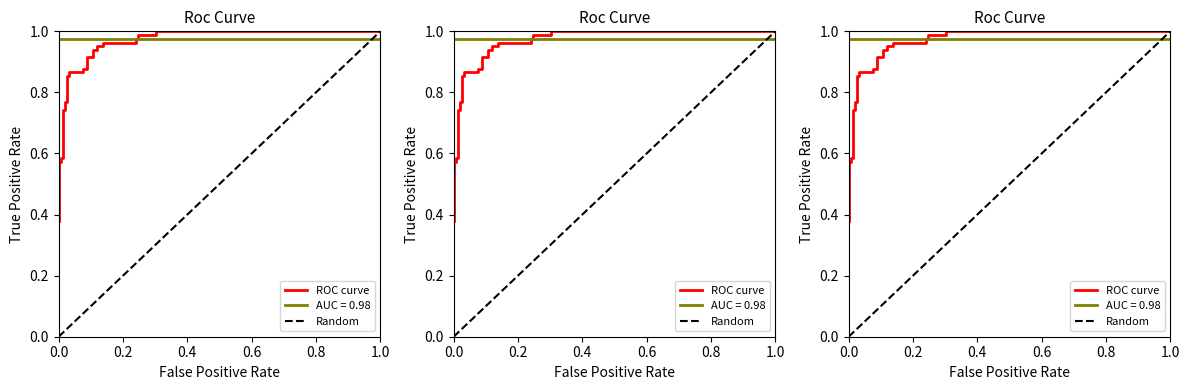

What is the sum of all values?

25.7